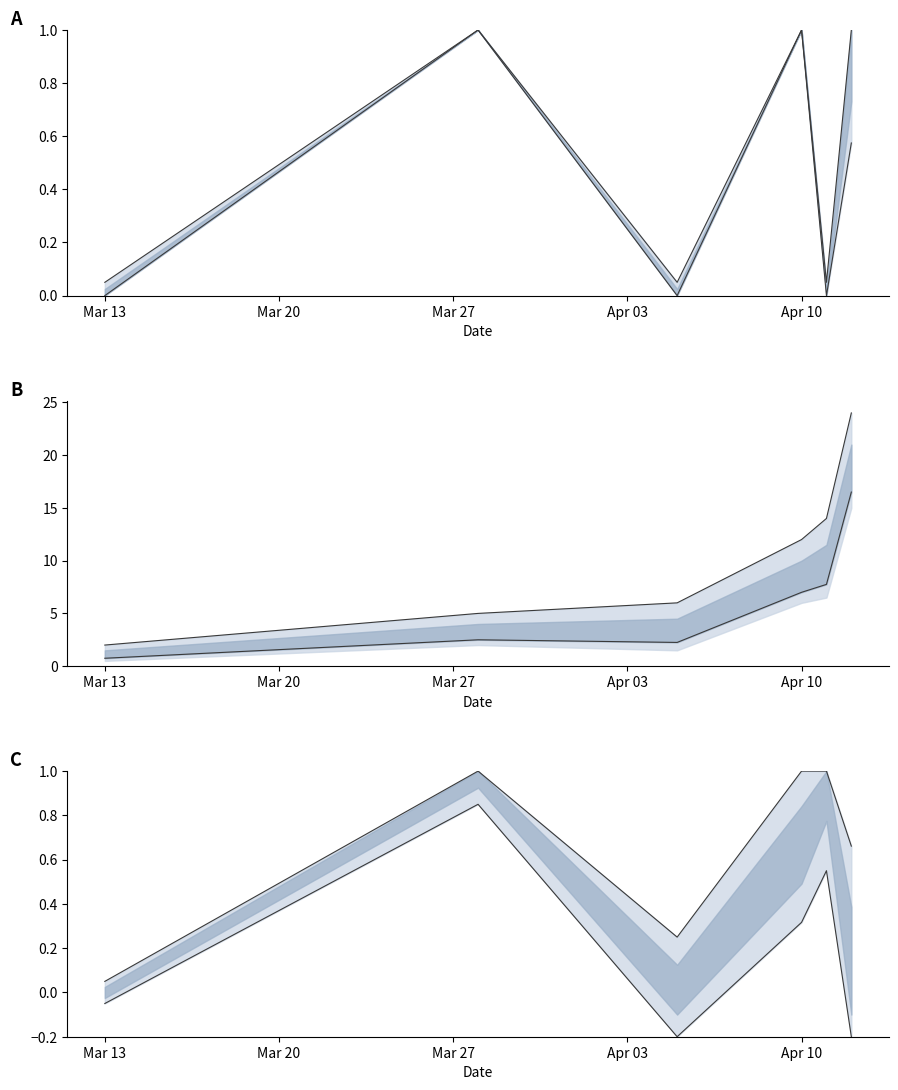

What is the value of the act_2 lower point at the 4th from the left?

7.0